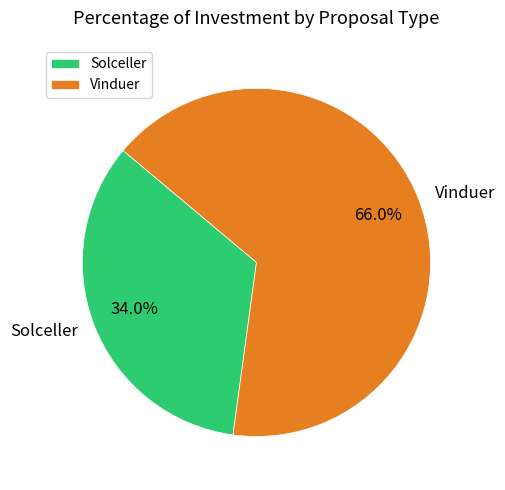

What is the total percentage of Solceller and Vinduer?

100.0%